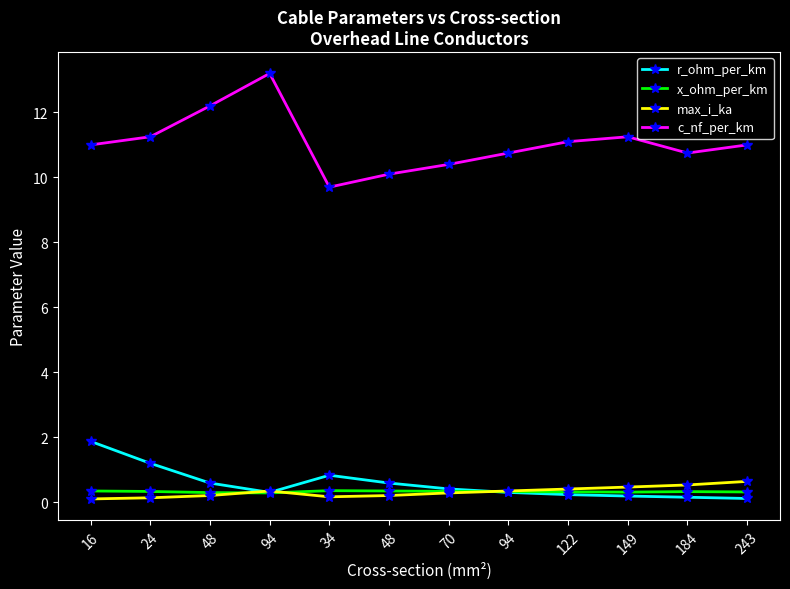

What is the maximum value for x_ohm_per_km?

0.4